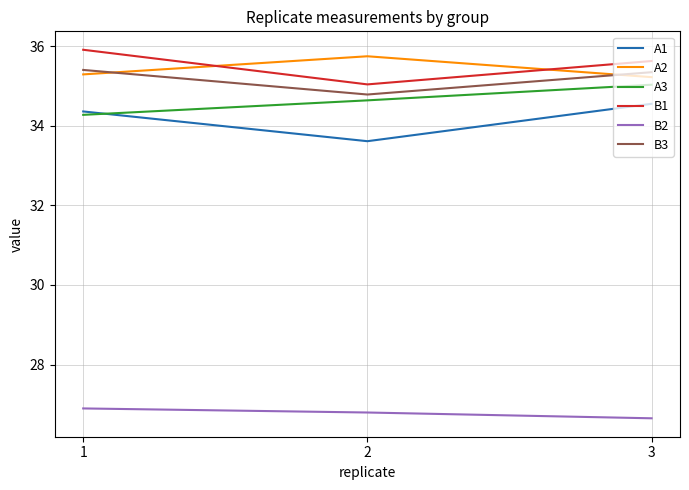

Reading left to right, list all the values displayed in this chart.

A1: 34.4	33.6	34.6
A2: 35.3	35.7	35.2
A3: 34.3	34.6	35.0
B1: 35.9	35.0	35.6
B2: 26.9	26.8	26.6
B3: 35.4	34.8	35.3